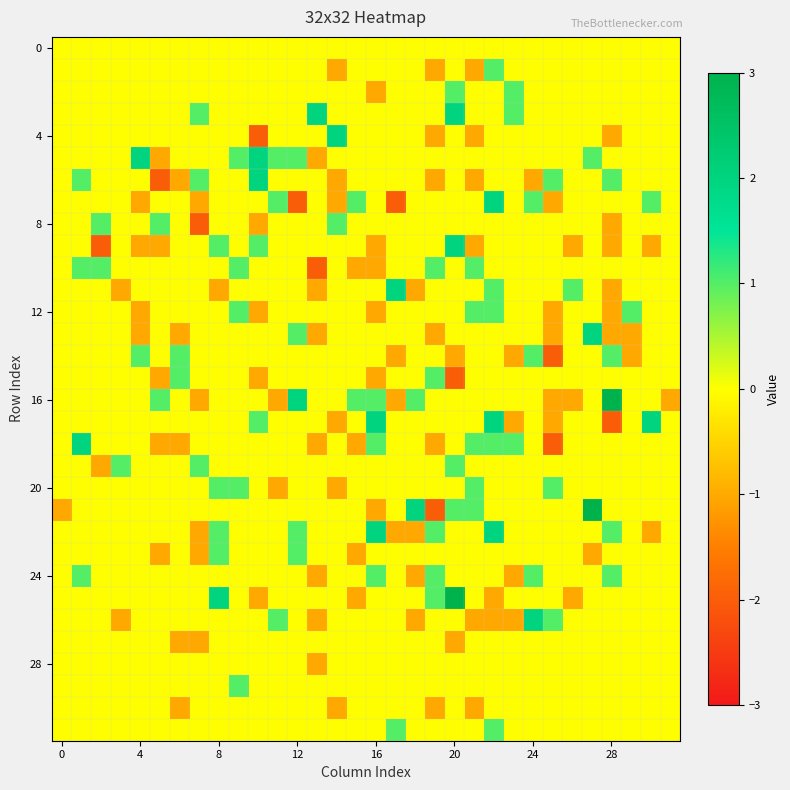

How many distinct data groups are displayed?

32